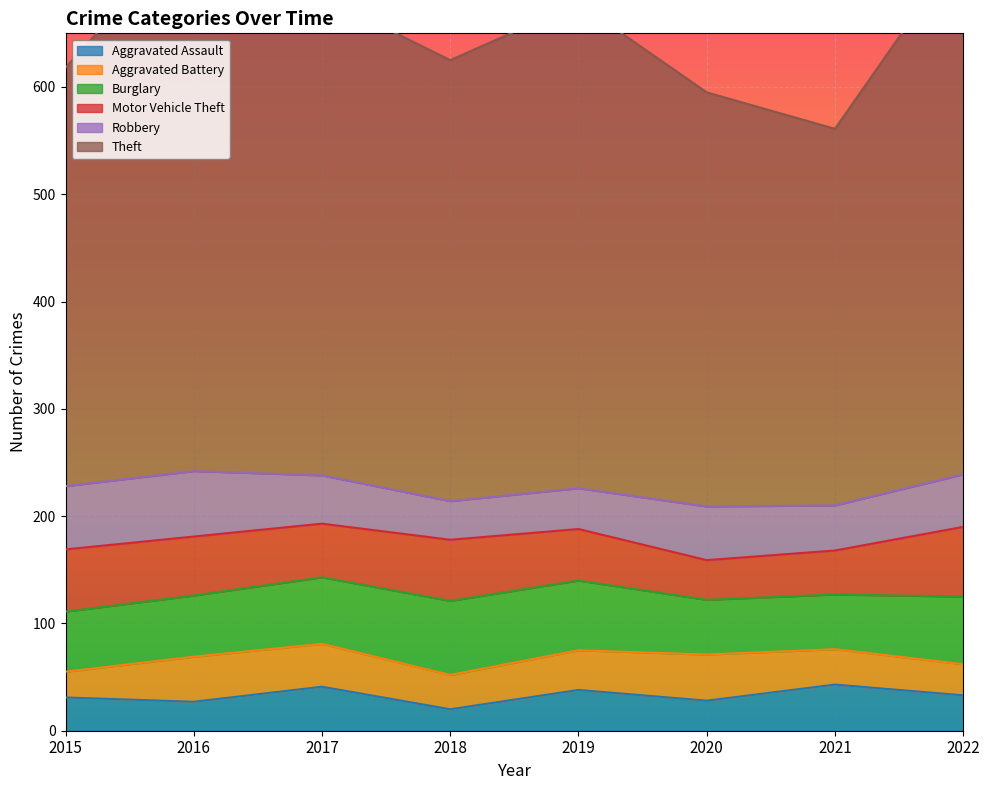

Read the Theft value at 2021, to the nearest 5.

350